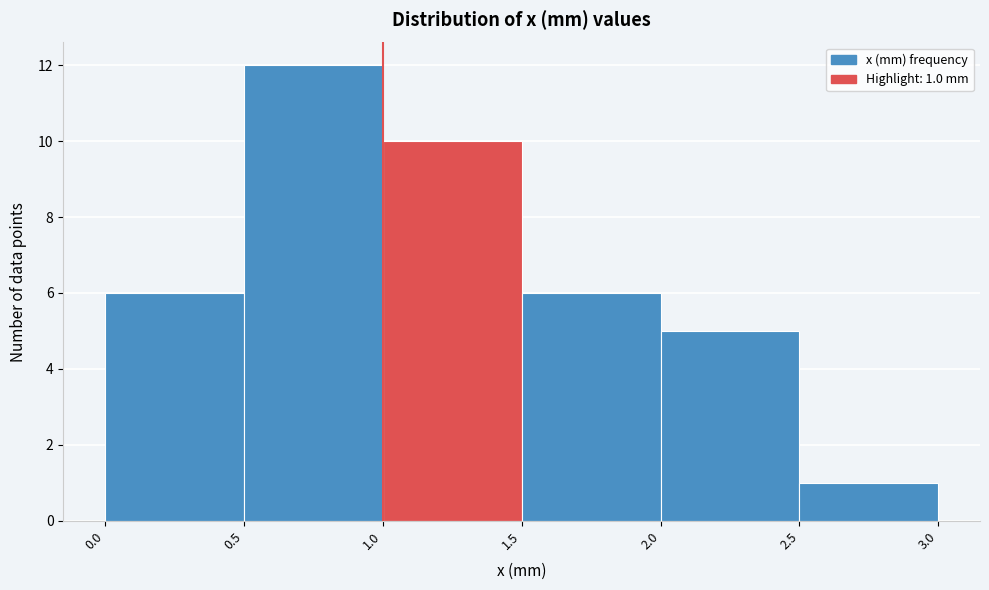

Which range on the x-axis has the tallest bar?

0.5 to 1.0